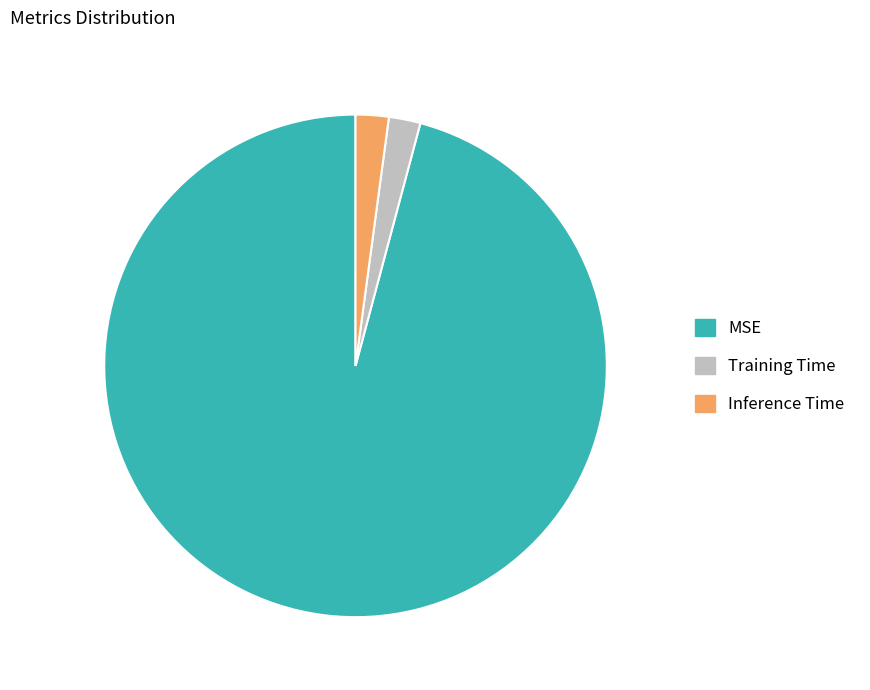

What is the largest slice in the pie chart?

MSE